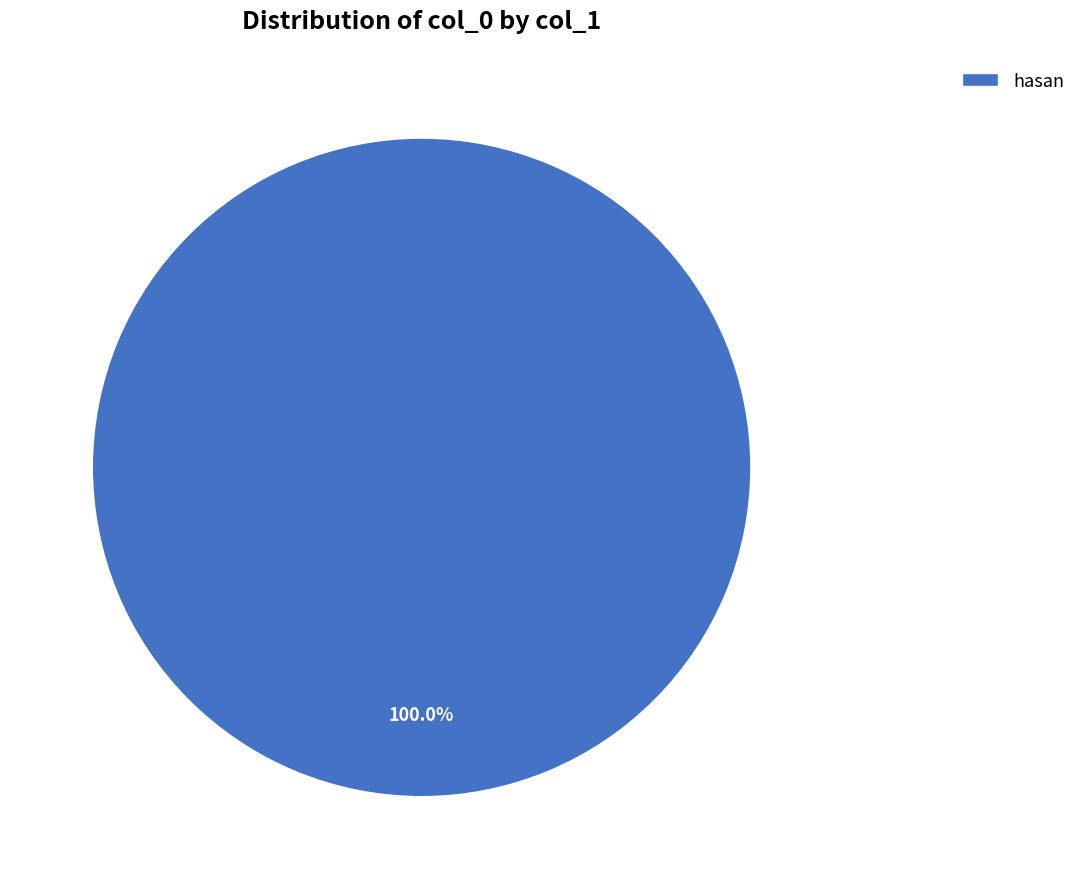

Does hasan account for over 50% of the chart?

Yes